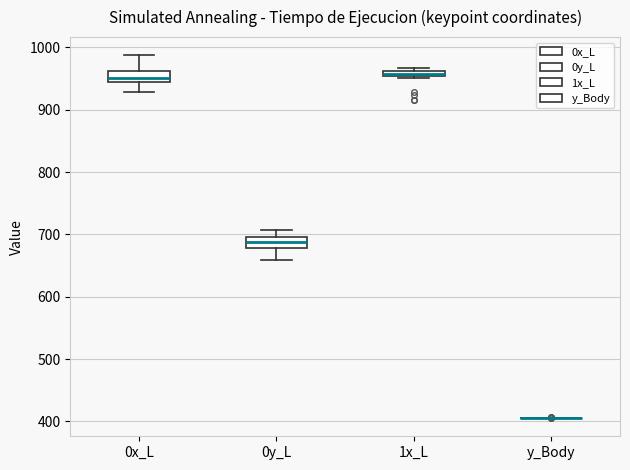

Where is the upper edge of the box for 0x_L on the y-axis? The values are not printed on the chart, so give them approximately, as read against the axis.

960